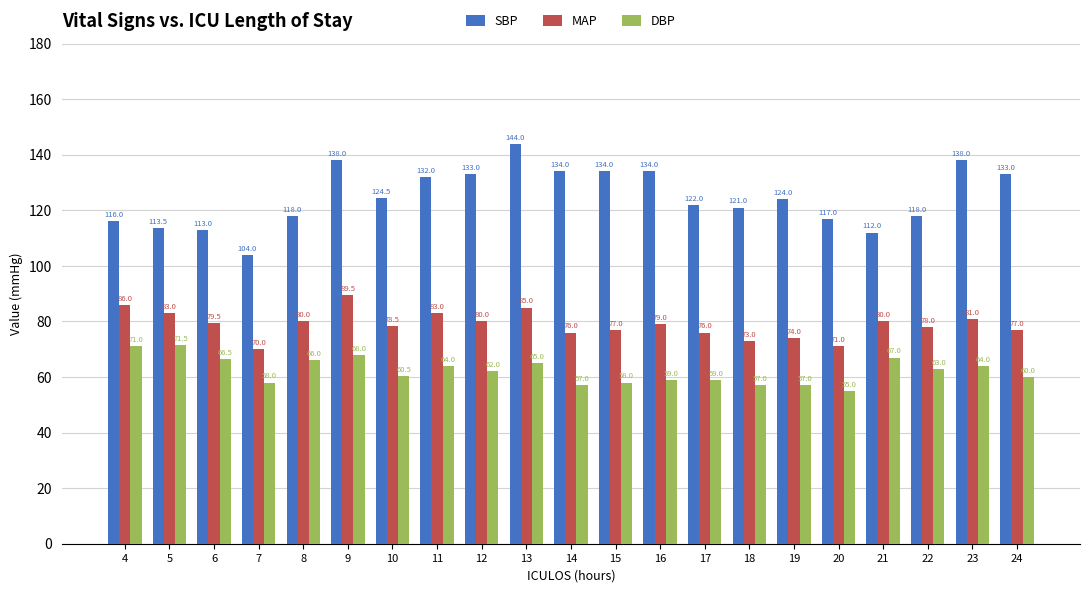

Reading right to left, what are all the values shown in this chart?

SBP: 24=133.0	23=138.0	22=118.0	21=112.0	20=117.0	19=124.0	18=121.0	17=122.0	16=134.0	15=134.0	14=134.0	13=144.0	12=133.0	11=132.0	10=124.5	9=138.0	8=118.0	7=104.0	6=113.0	5=113.5	4=116.0
MAP: 24=77.0	23=81.0	22=78.0	21=80.0	20=71.0	19=74.0	18=73.0	17=76.0	16=79.0	15=77.0	14=76.0	13=85.0	12=80.0	11=83.0	10=78.5	9=89.5	8=80.0	7=70.0	6=79.5	5=83.0	4=86.0
DBP: 24=60.0	23=64.0	22=63.0	21=67.0	20=55.0	19=57.0	18=57.0	17=59.0	16=59.0	15=58.0	14=57.0	13=65.0	12=62.0	11=64.0	10=60.5	9=68.0	8=66.0	7=58.0	6=66.5	5=71.5	4=71.0